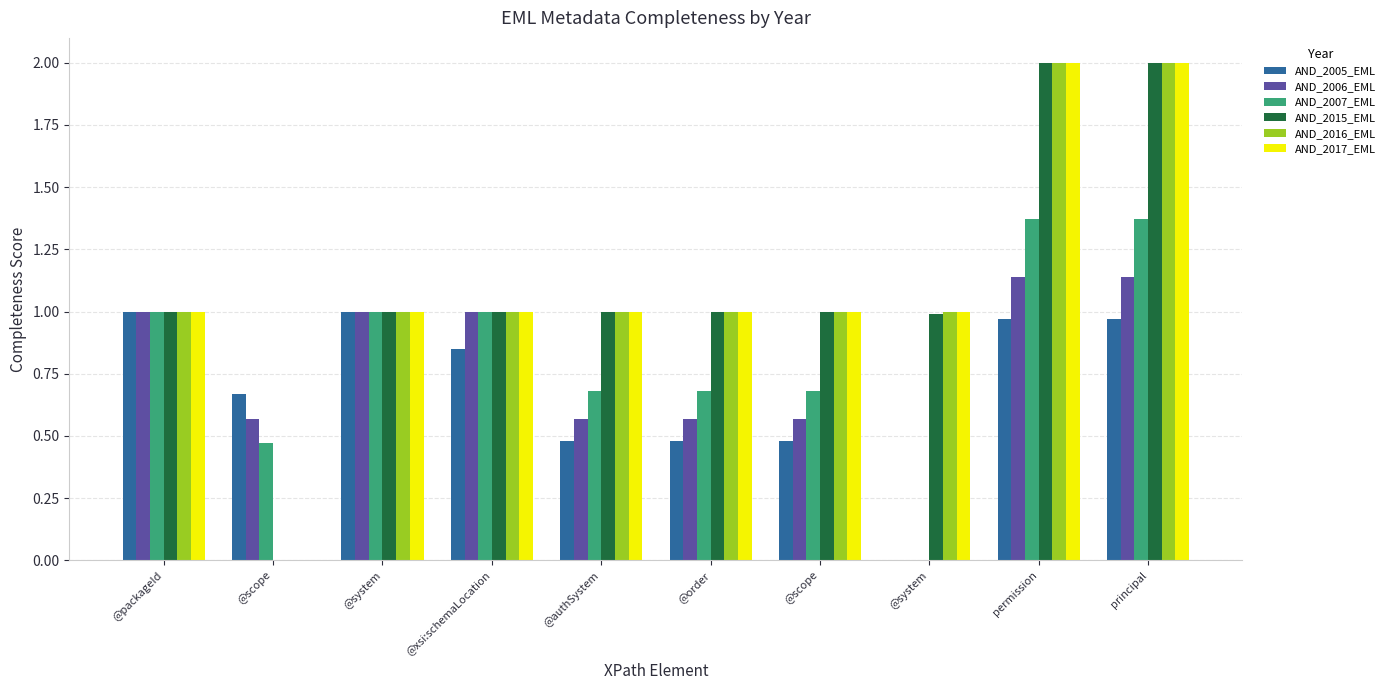

What is the greatest value displayed?

2.0